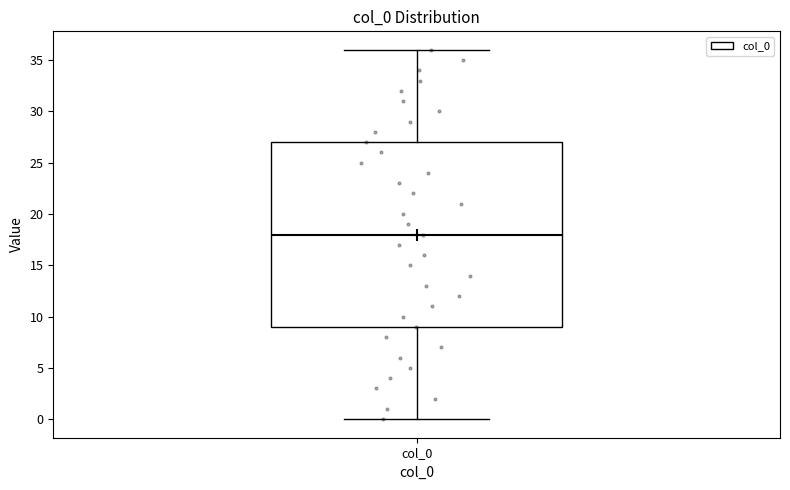

Read this box plot against the y-axis: the position of the median line, the range covered by the box, and the ends of both whiskers. The values are not printed on the chart, so give them approximately, as read against the axis.

median 18, box 9 to 27, whiskers 0 to 36